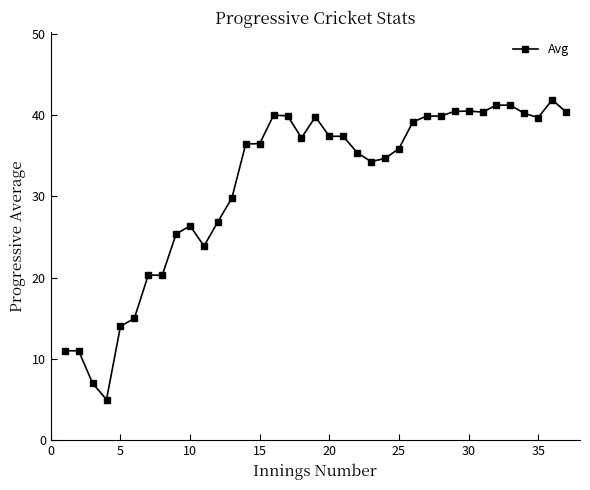

What is the average value?

31.5